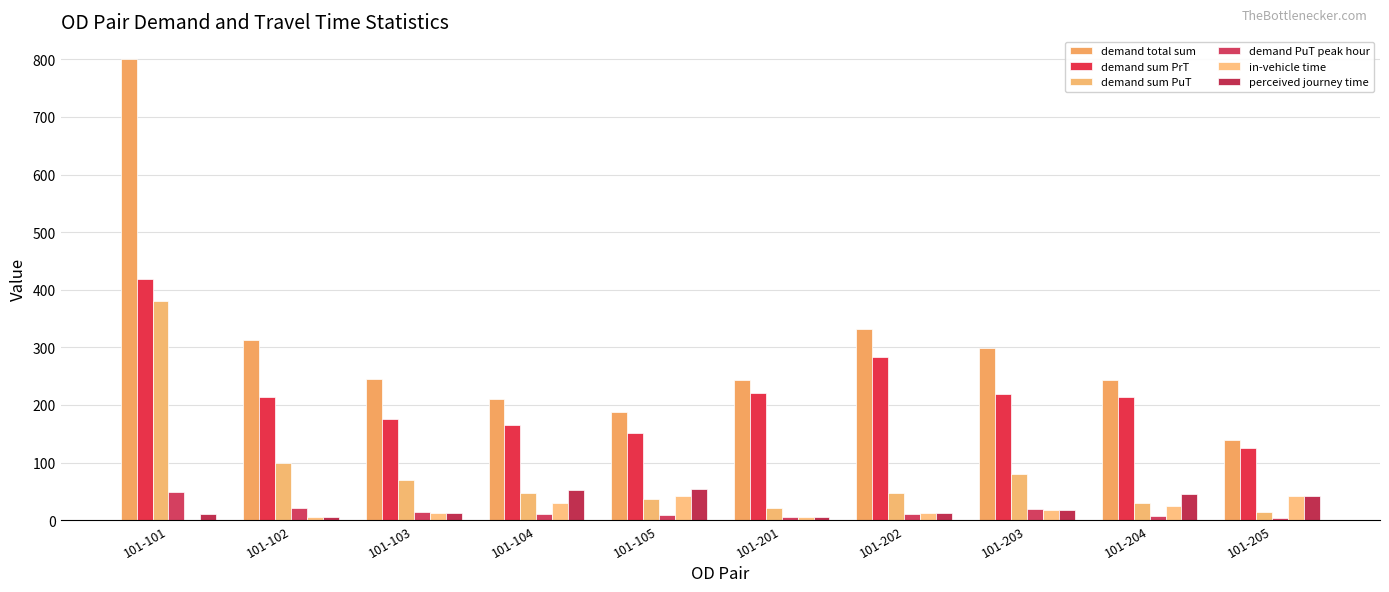

Are the bars horizontal?

No